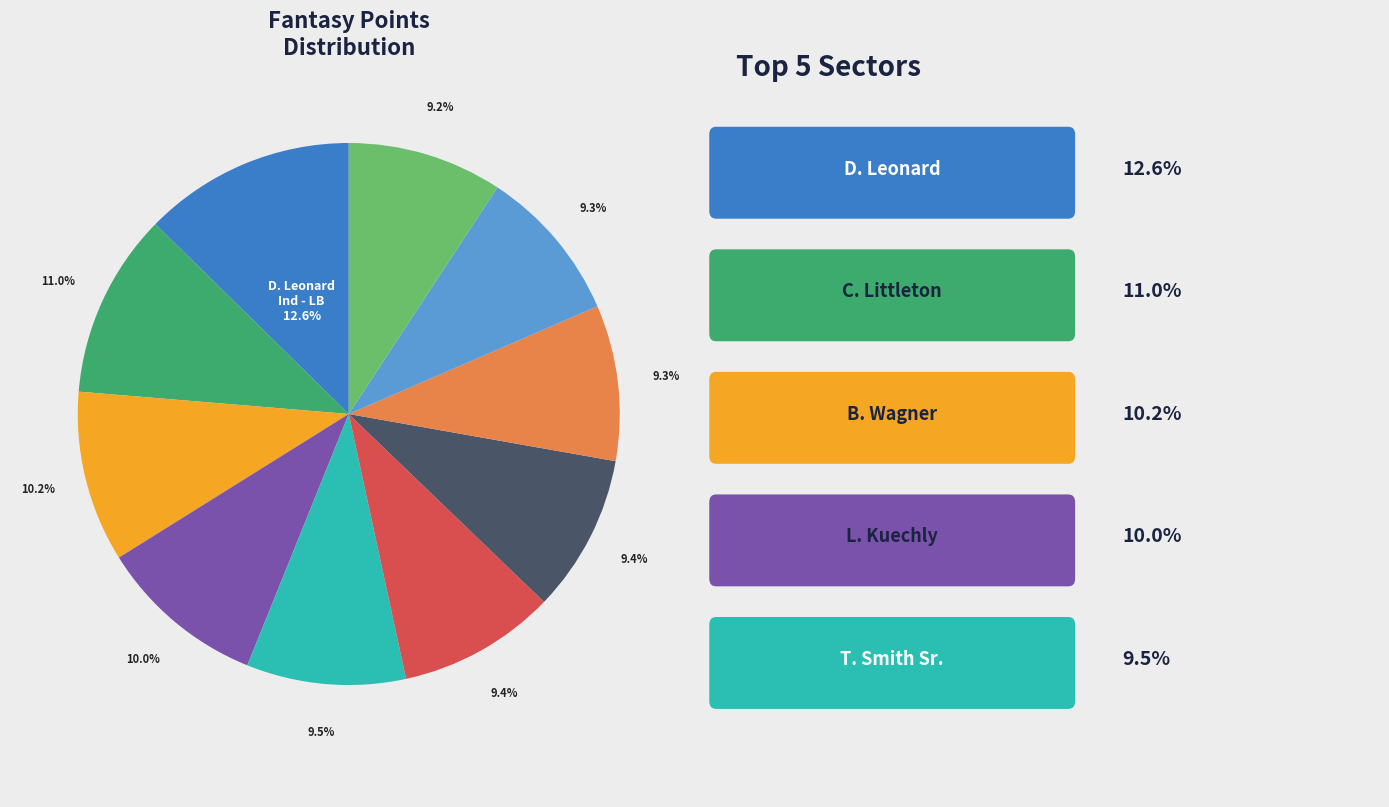

Does any single category account for the majority?

No